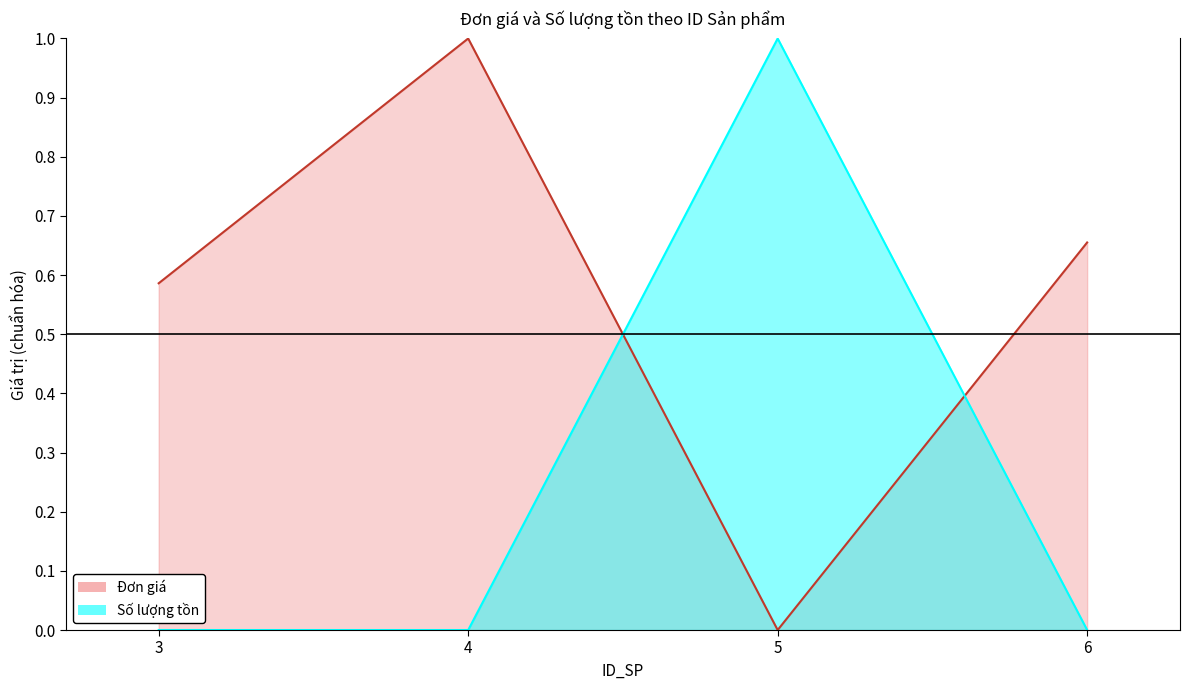

Reading right to left, extract all data points from this chart.

Đơn giá: 0.7	0.0	1.0	0.6
Số lượng tồn: 0.0	1.0	0.0	0.0